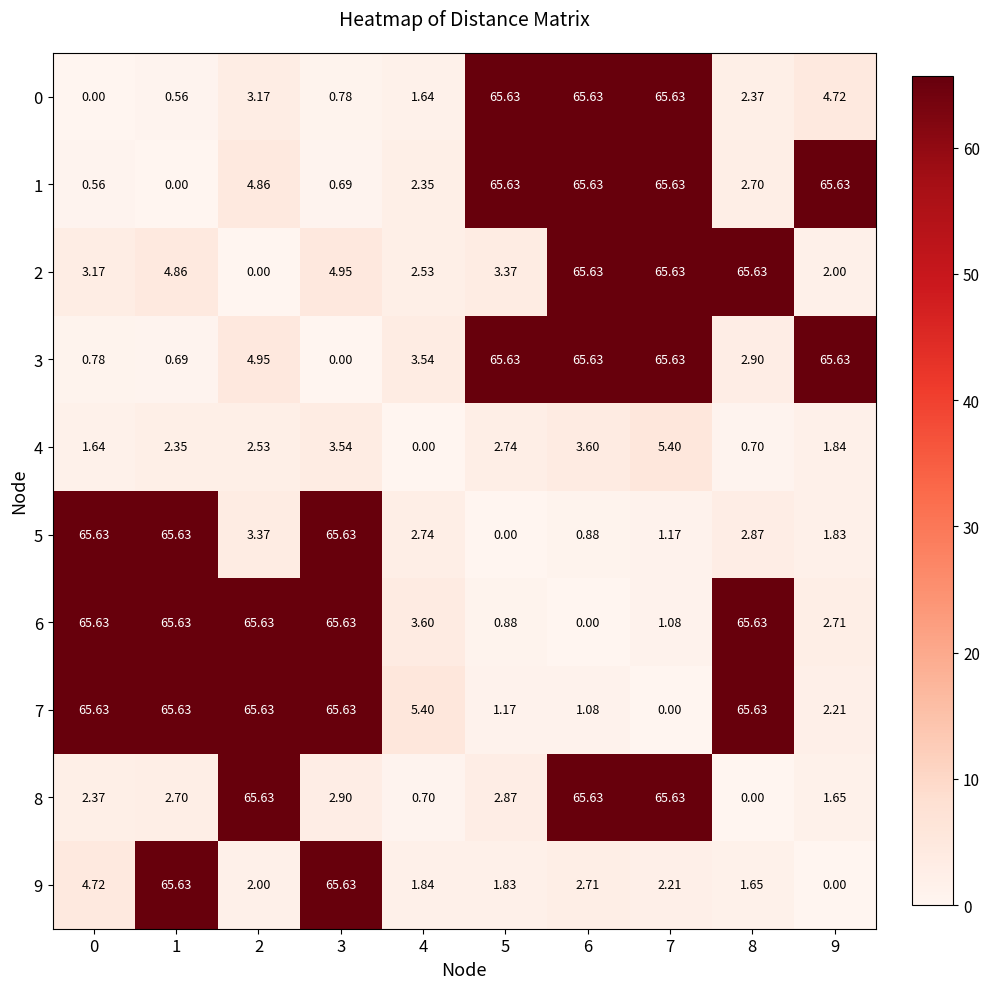

Is the value of 5 at 4 greater than the value of 3 at 9?

No